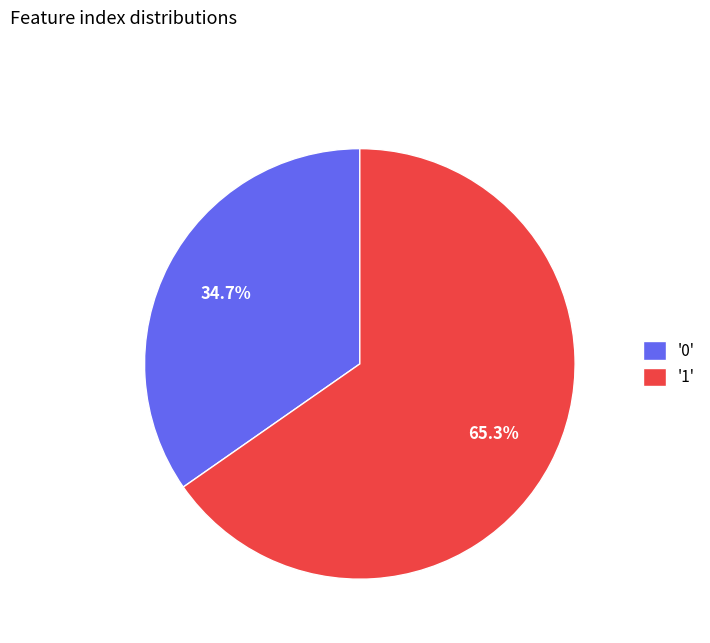

Rank the categories by value from highest to lowest.

'1', '0'